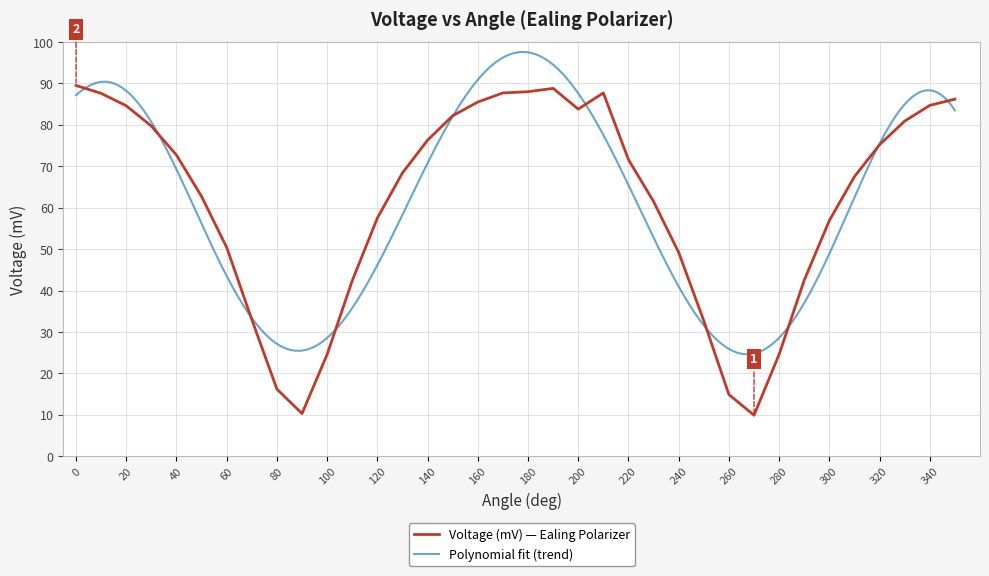

What is the sum of all values?

2217.9